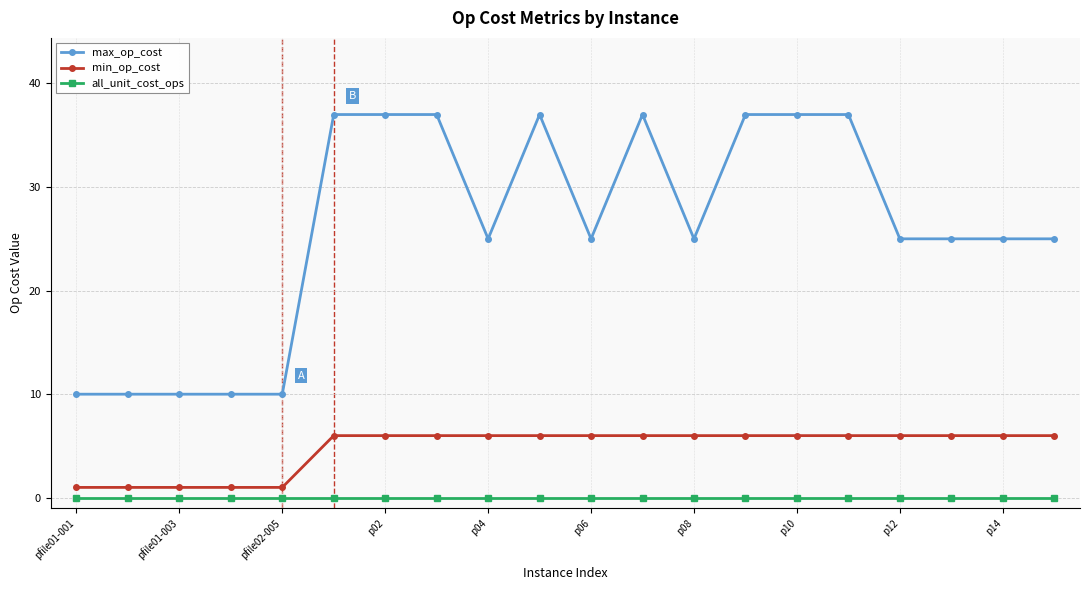

What is the difference between the second highest and minimum values in the min_op_cost series?

5